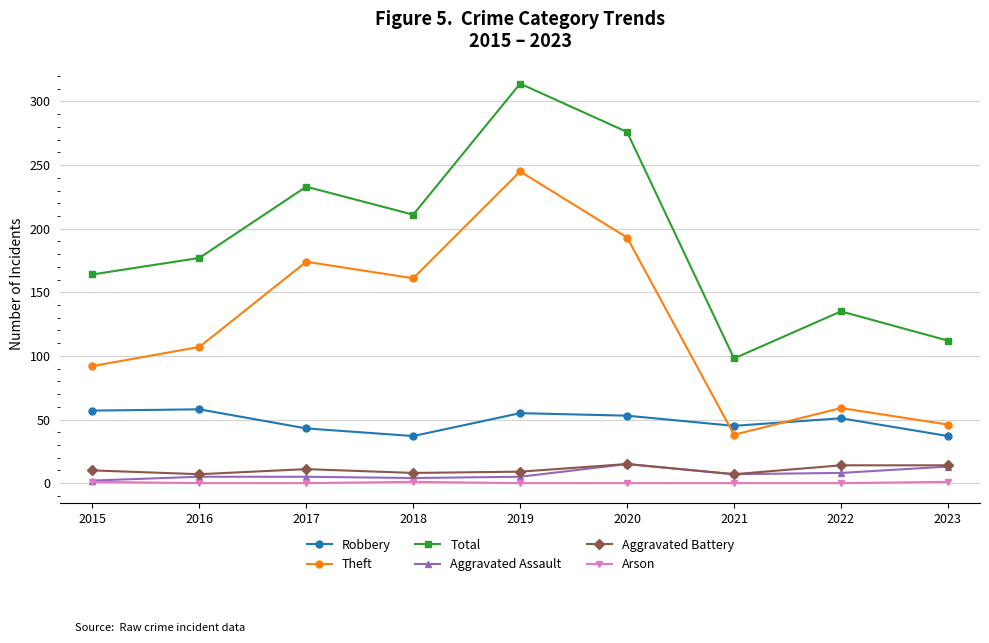

What are all the series names shown in the legend?

Robbery, Theft, Total, Aggravated Assault, Aggravated Battery, Arson